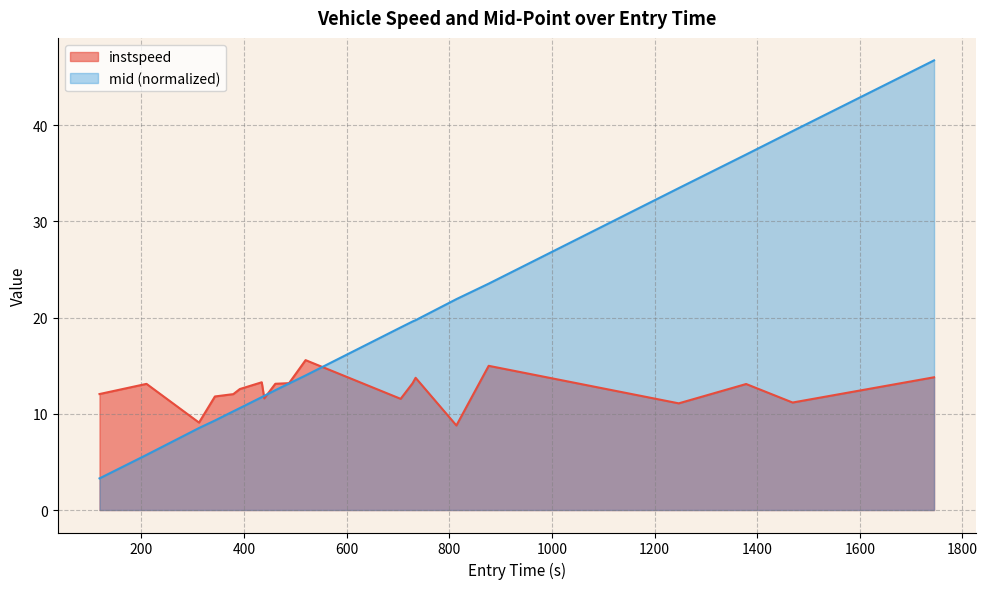

What is the difference between the maximum and second lowest values in the instspeed series?

6.5